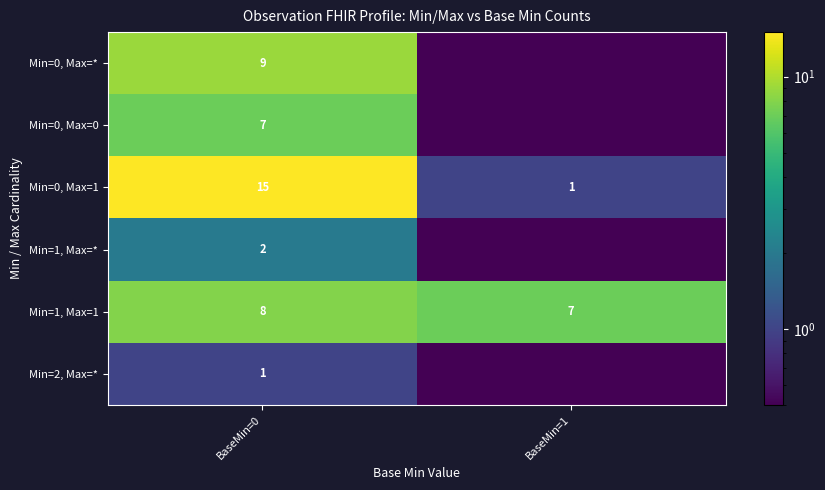

The Min=1, Max=1 series shows 1.9 at BaseMin=1. True or false?

False